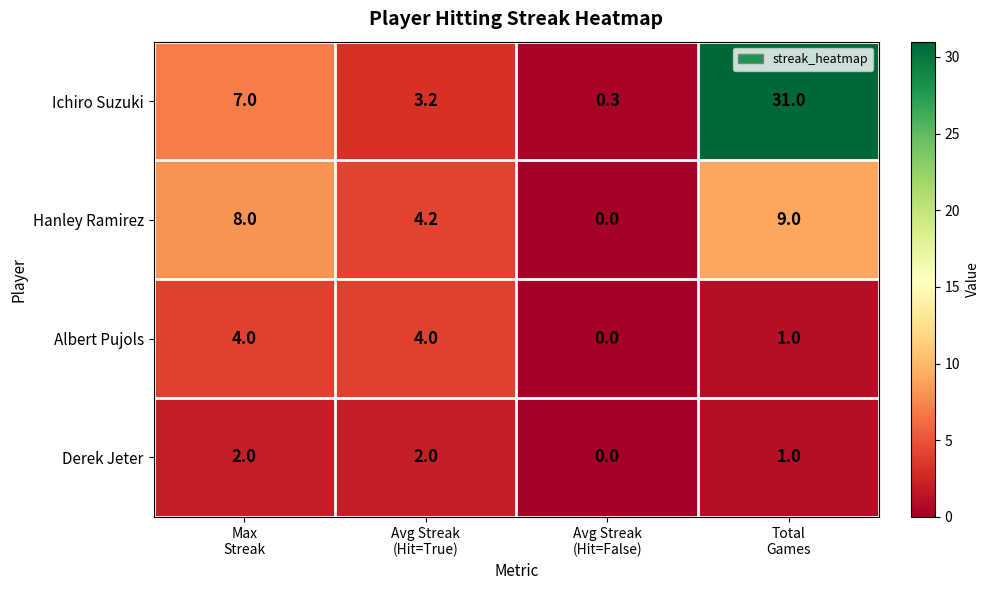

Count the number of categories in the chart.

4